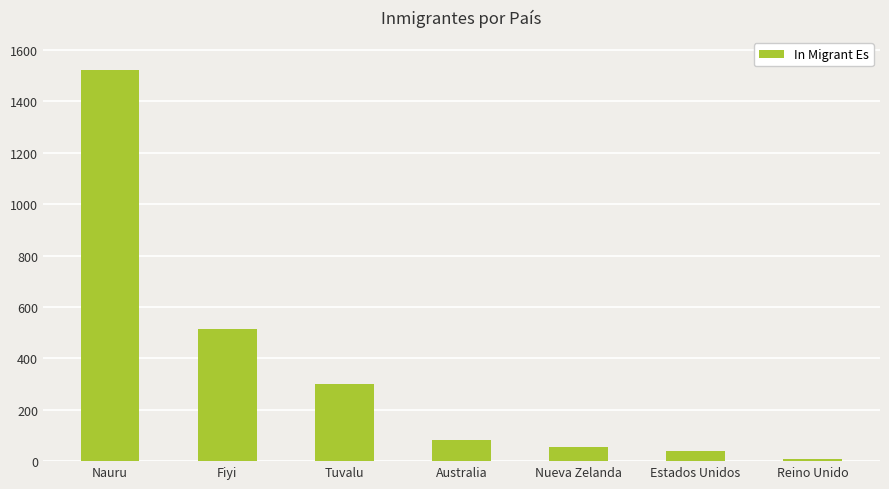

Which has a higher value, Australia or Fiyi?

Fiyi